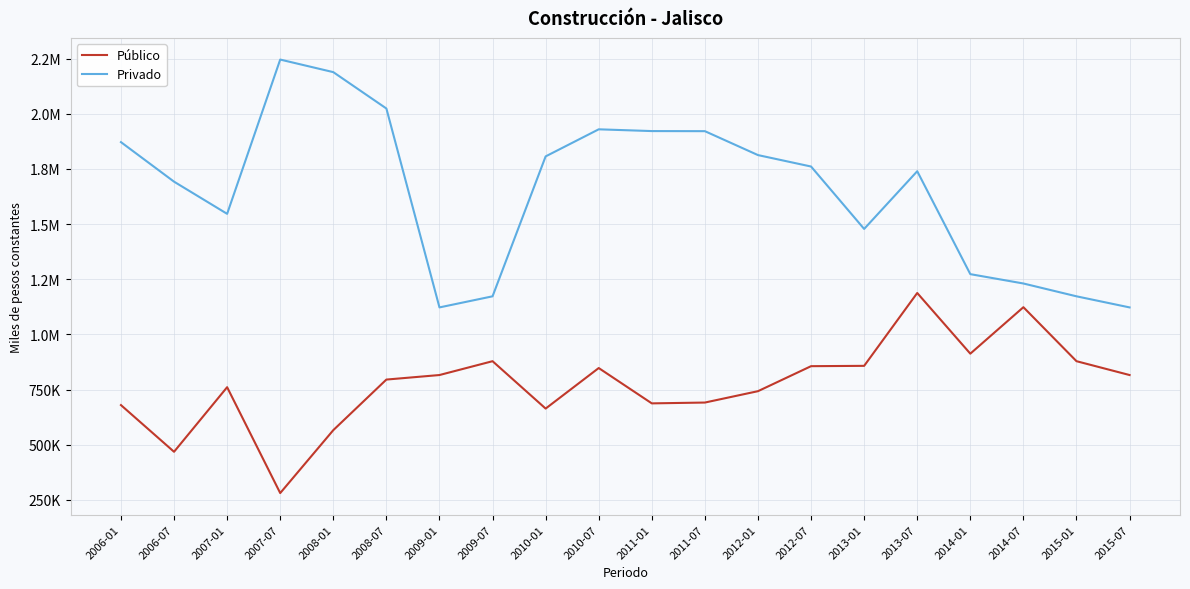

Which category has the lowest value in the Público series?

2007-07